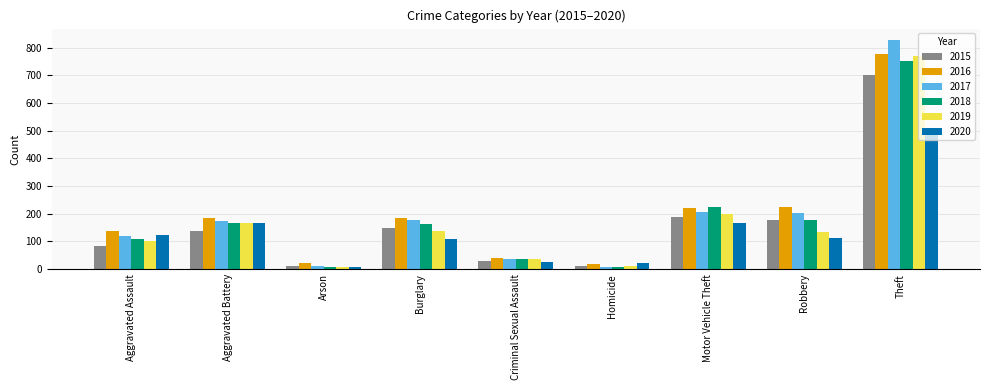

True or false: 2017 has a value of 11 at Arson.

True